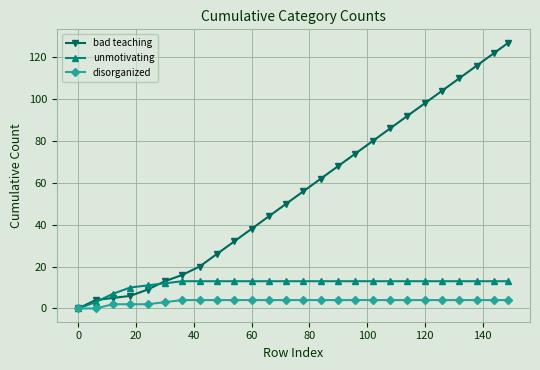

What is the highest value of the bad teaching series?

127